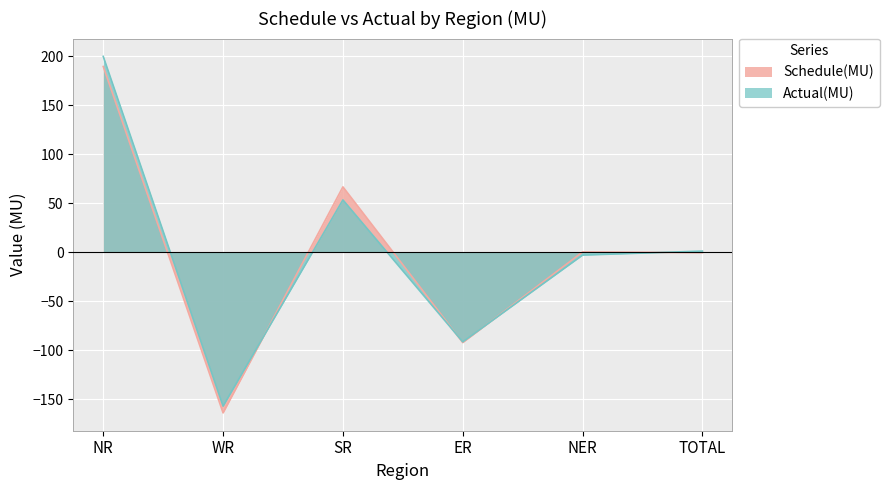

What position from the right is SR?

4